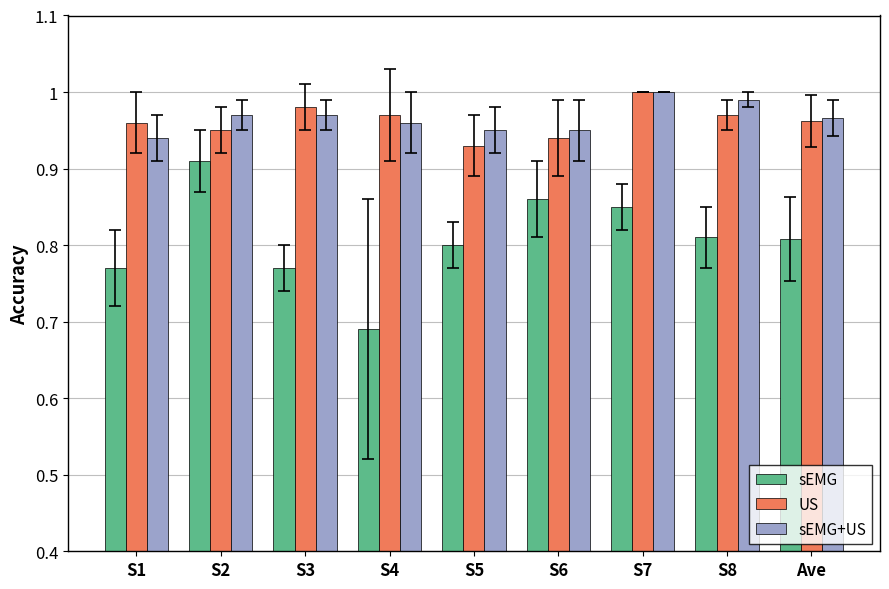

What are all the series names shown in the legend?

sEMG, US, sEMG+US